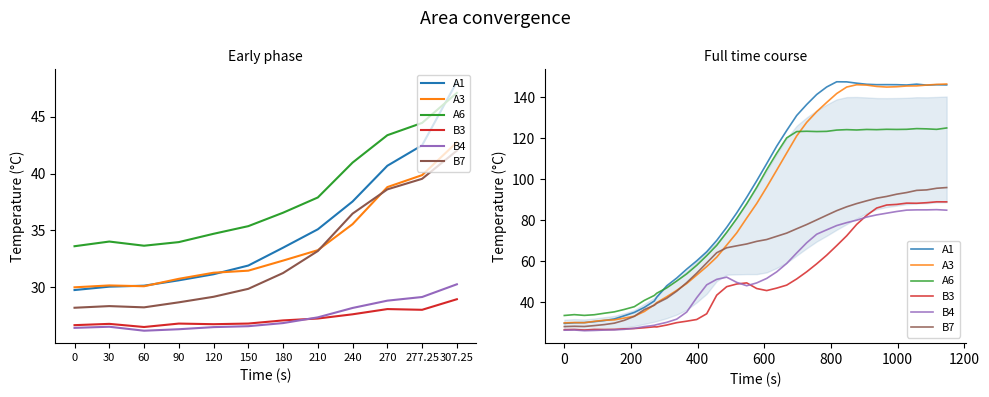

What is the value of the B7 point at the 29th from the left?

84.8